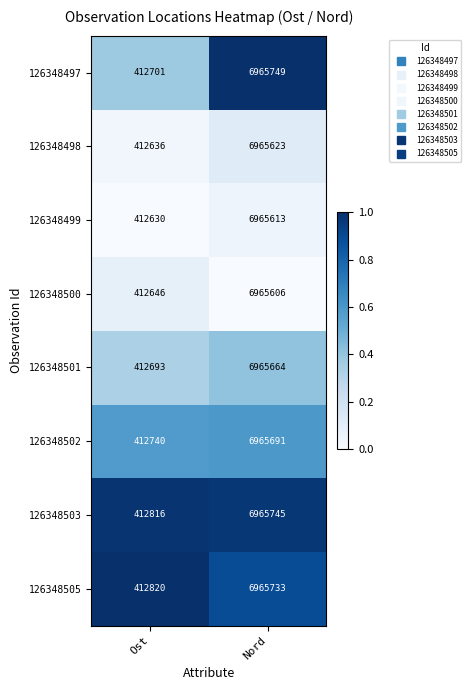

Which label corresponds to the smallest value in the chart?

Ost